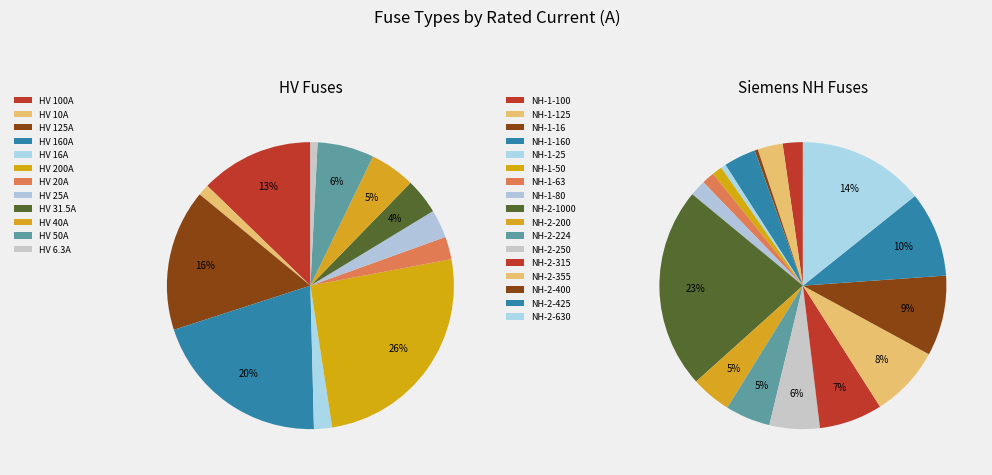

To the nearest percent, what is the difference between the HV 200A and HV 100A slice percentages?

13%